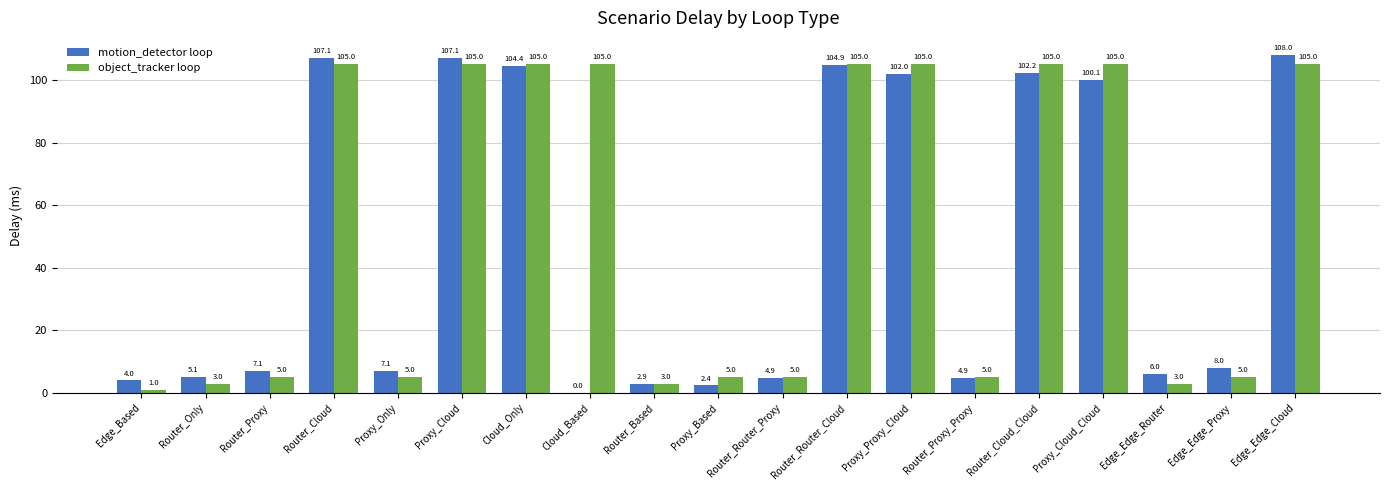

How many groups of bars are there?

19